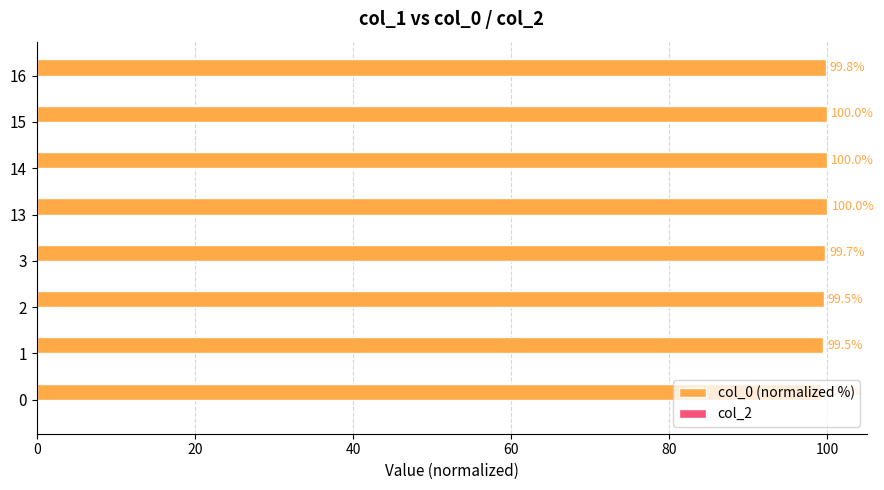

Between 13 and 3, which is larger?

13